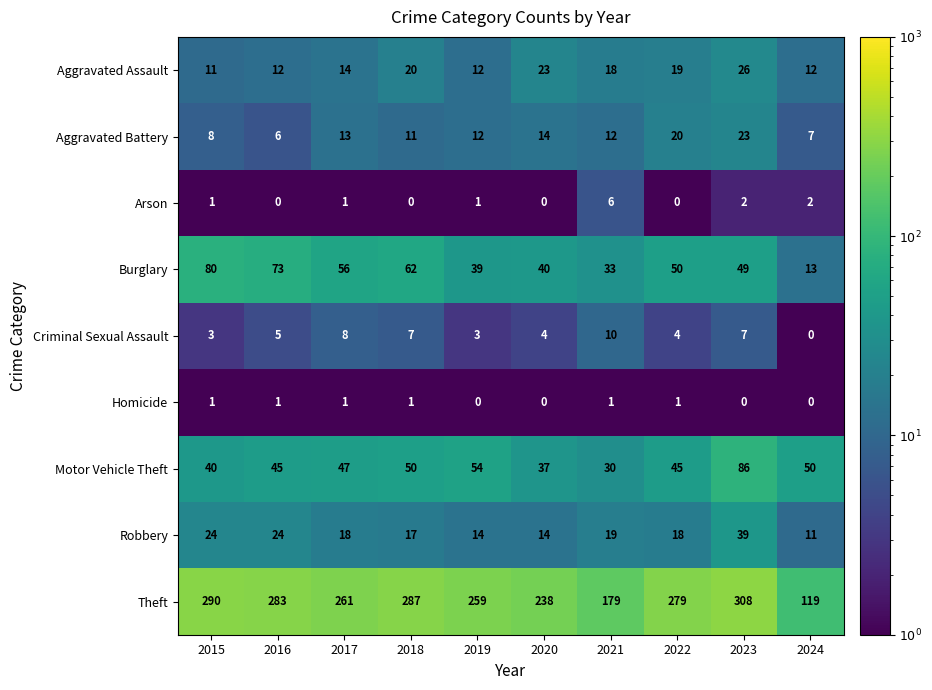

Is it true that Theft equals 120 at 2017?

False